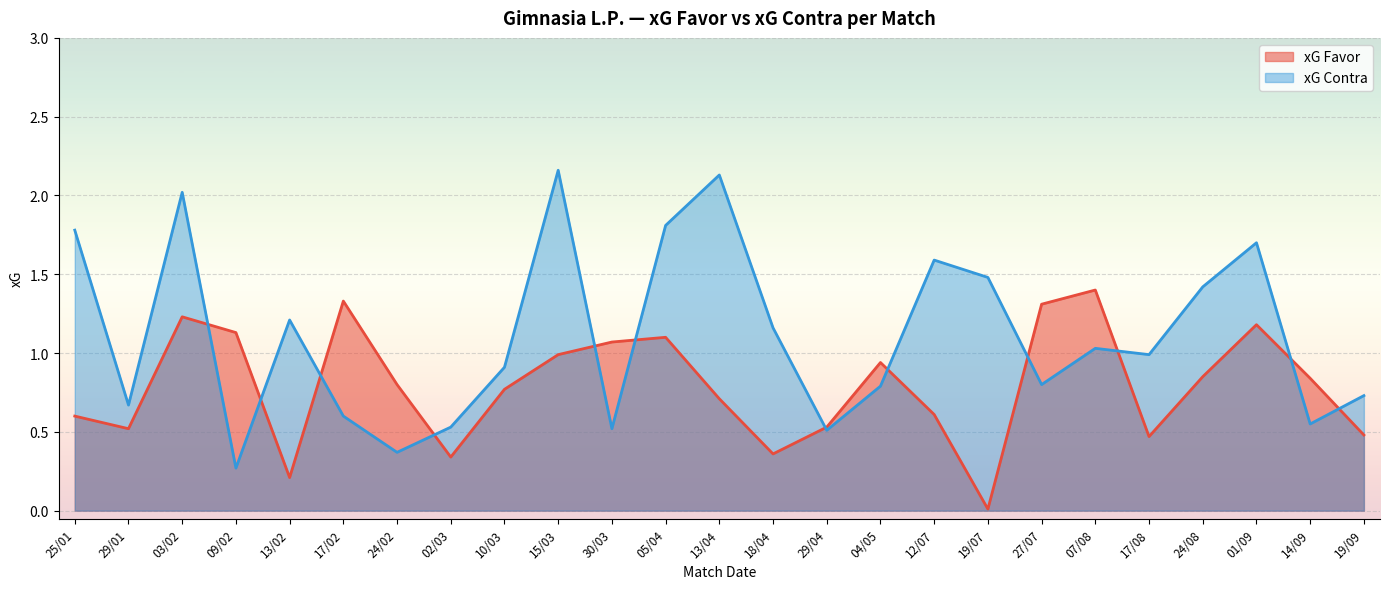

What is the total value across all series at 07/08?

2.4